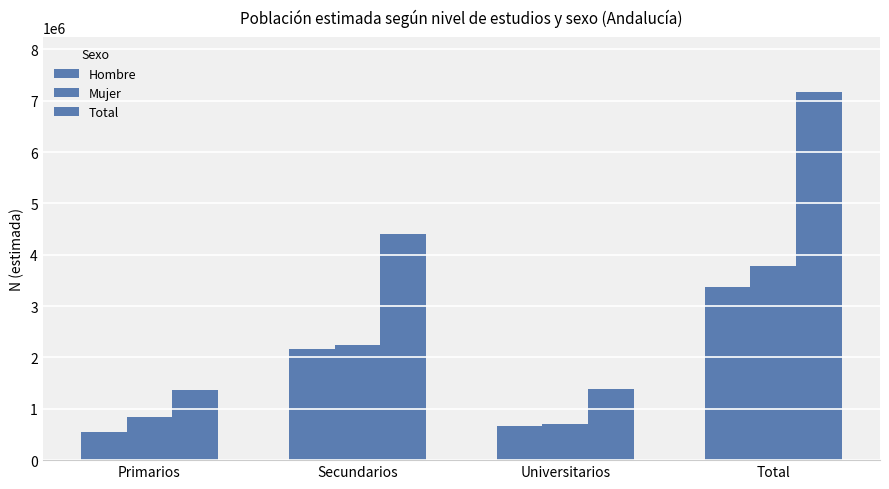

Does the chart contain any negative values?

No